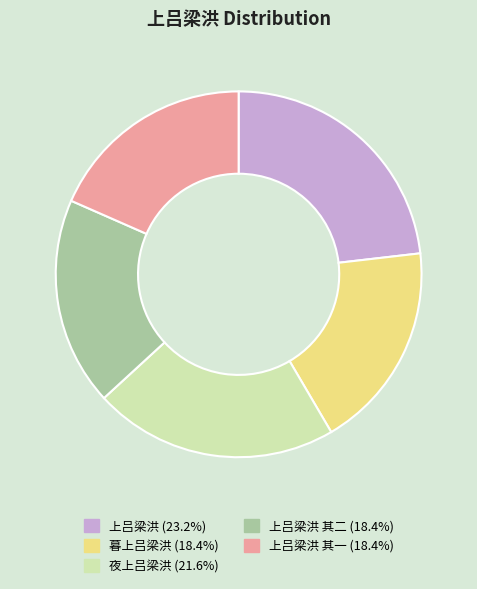

Is there a majority slice in this chart?

No